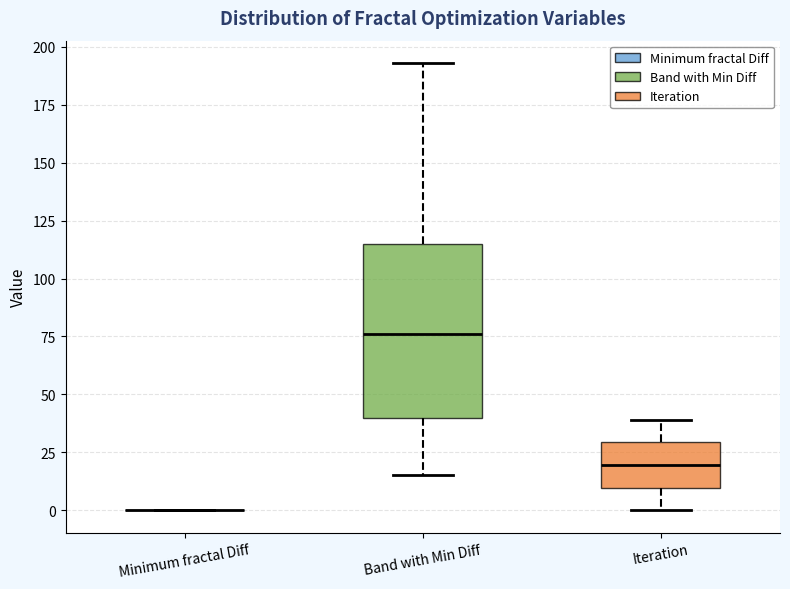

Where does the lower whisker of the box for Band with Min Diff end on the y-axis? The values are not printed on the chart, so give them approximately, as read against the axis.

15